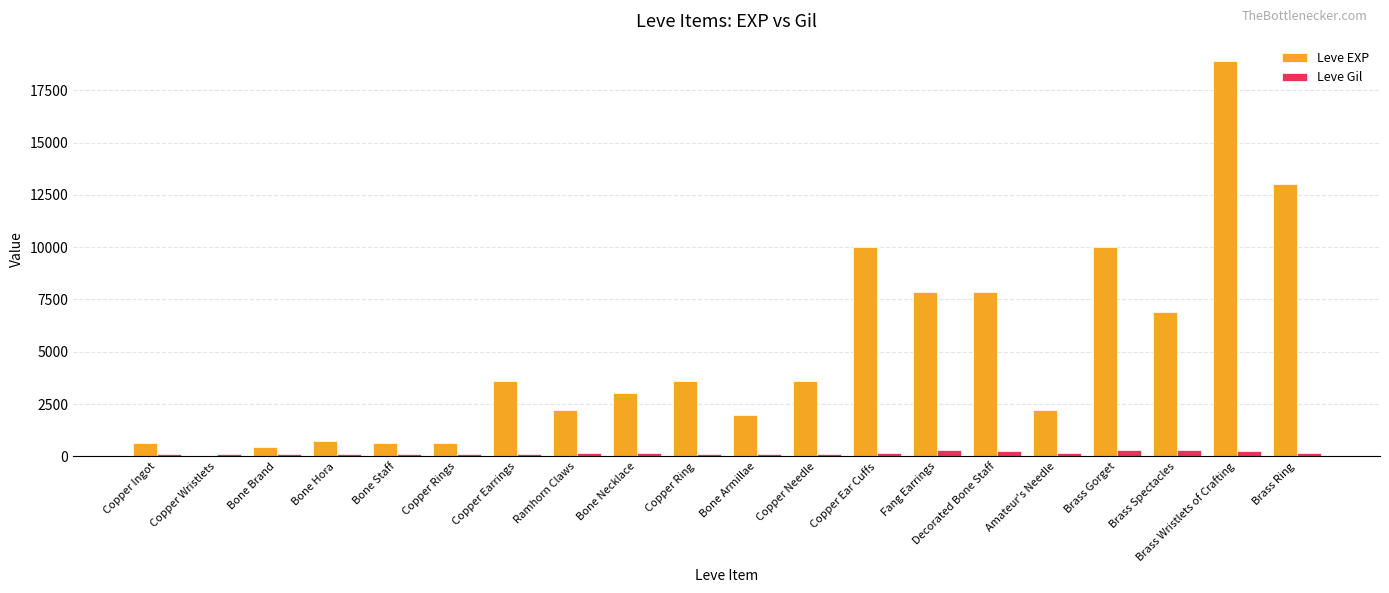

What is the sum of all Leve EXP values?

97911